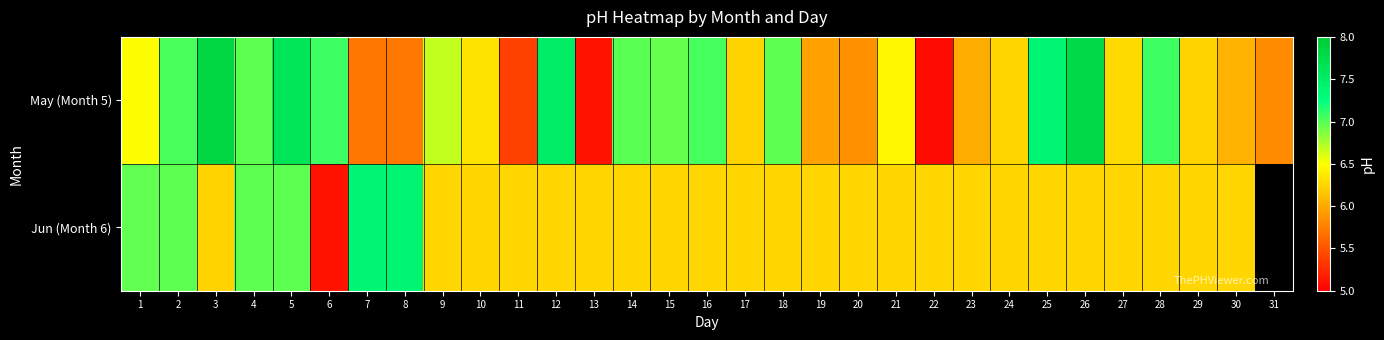

At which category is the sum across all series the highest?

5